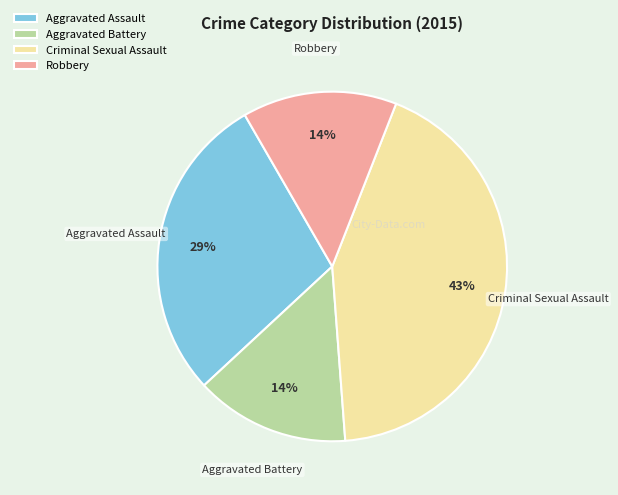

Is it true that Aggravated Battery is 14% of the pie?

True